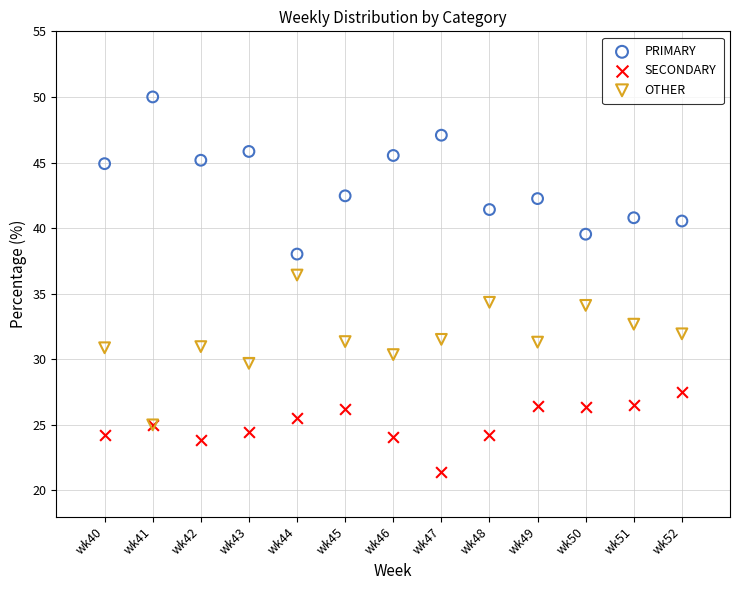

What are all the series names shown in the legend?

PRIMARY, SECONDARY, OTHER